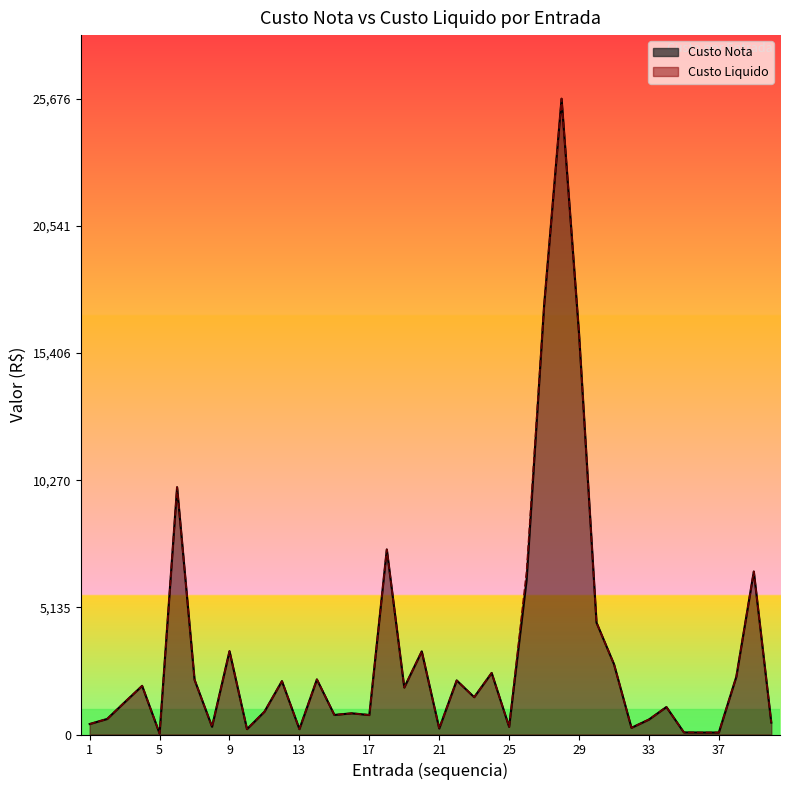

List the series in order of their peak value, lowest first.

Custo Nota, Custo Liquido